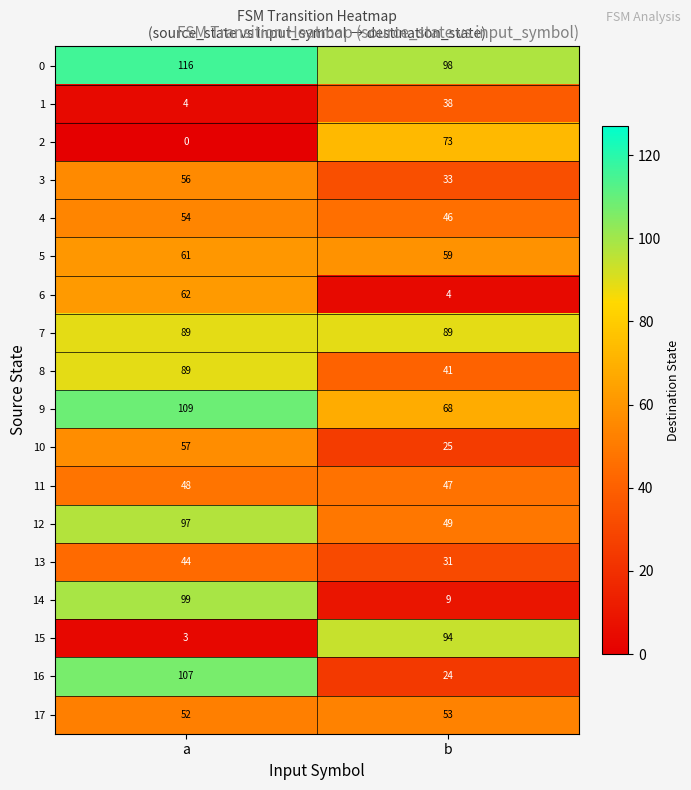

The value of 15 at b is 150. True or false?

False